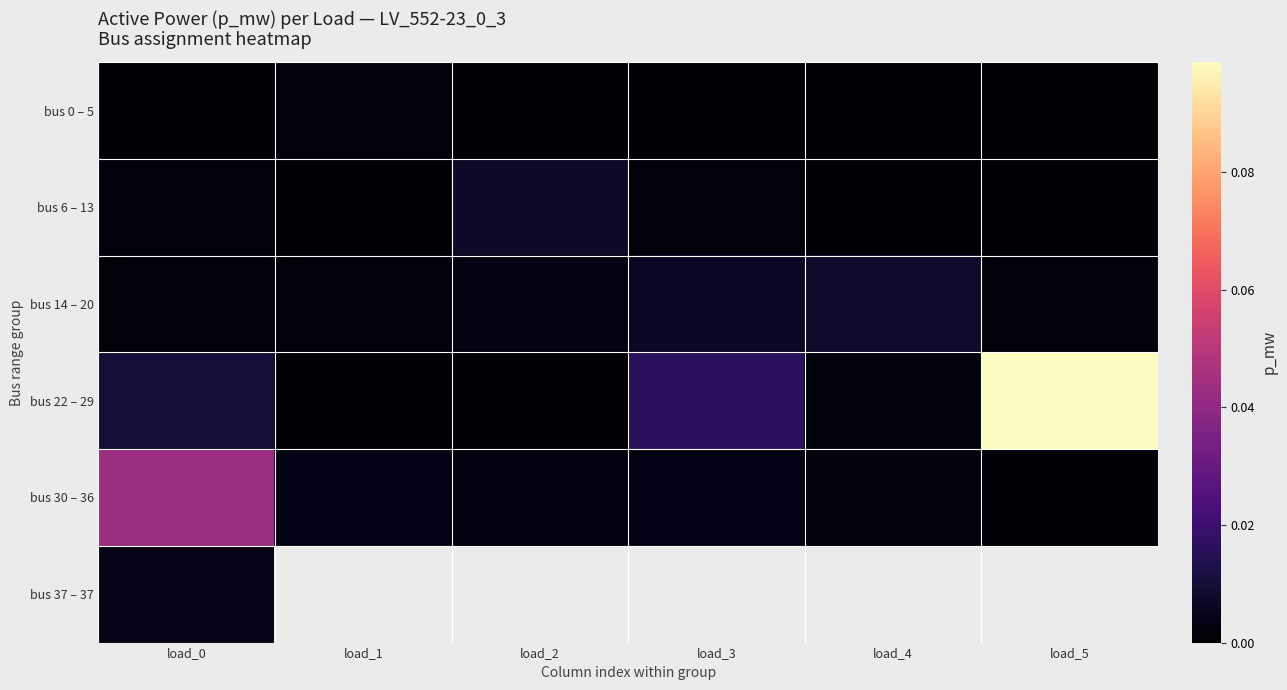

At how many categories does at least one series exceed 0?

6